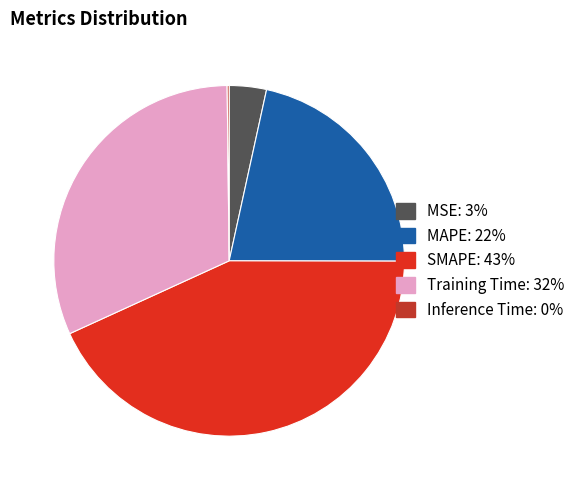

Is it true that SMAPE is 55% of the pie?

False